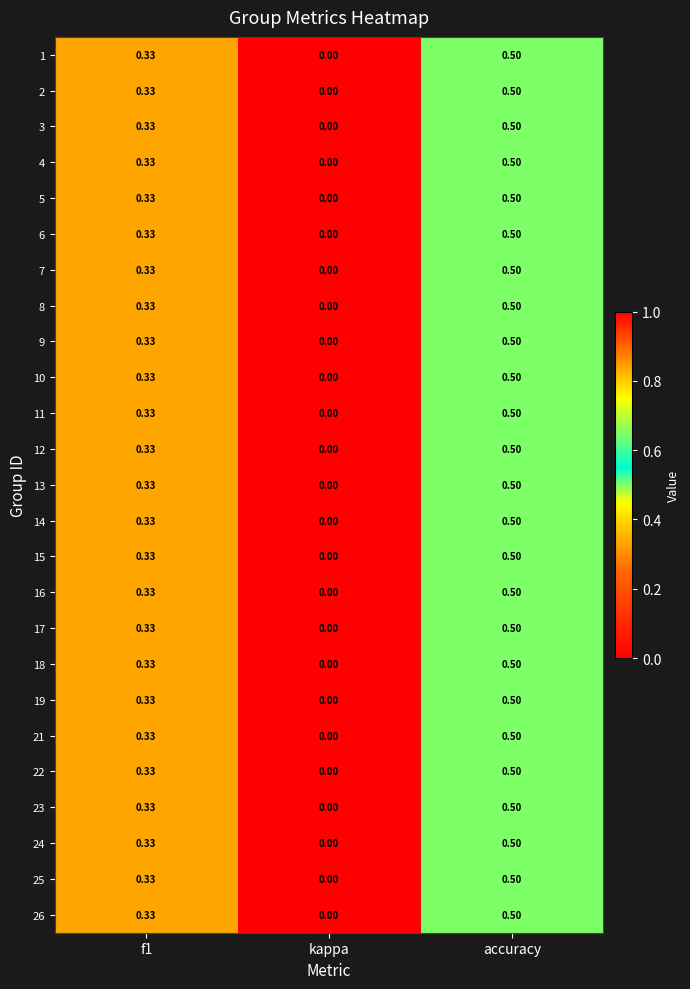

At which label is 1 closest to 0?

kappa